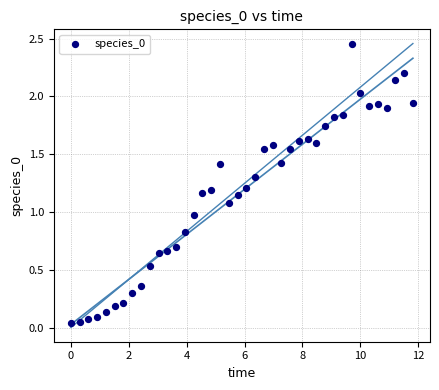

What is the range of X values (max minus min)?

11.8